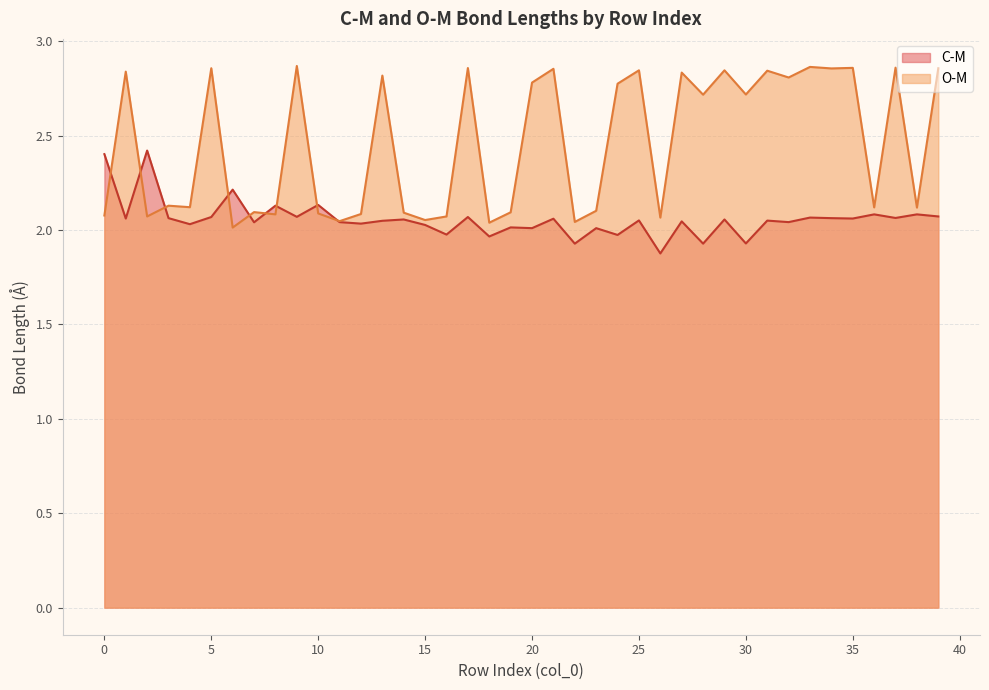

Reading right to left, transcribe all the data shown in this chart.

C-M: 2.1	2.1	2.1	2.1	2.1	2.1	2.1	2.0	2.0	1.9	2.1	1.9	2.0	1.9	2.1	2.0	2.0	1.9	2.1	2.0	2.0	2.0	2.1	2.0	2.0	2.1	2.0	2.0	2.0	2.1	2.1	2.1	2.0	2.2	2.1	2.0	2.1	2.4	2.1	2.4
O-M: 2.9	2.1	2.9	2.1	2.9	2.9	2.9	2.8	2.8	2.7	2.8	2.7	2.8	2.1	2.8	2.8	2.1	2.0	2.9	2.8	2.1	2.0	2.9	2.1	2.1	2.1	2.8	2.1	2.0	2.1	2.9	2.1	2.1	2.0	2.9	2.1	2.1	2.1	2.8	2.1